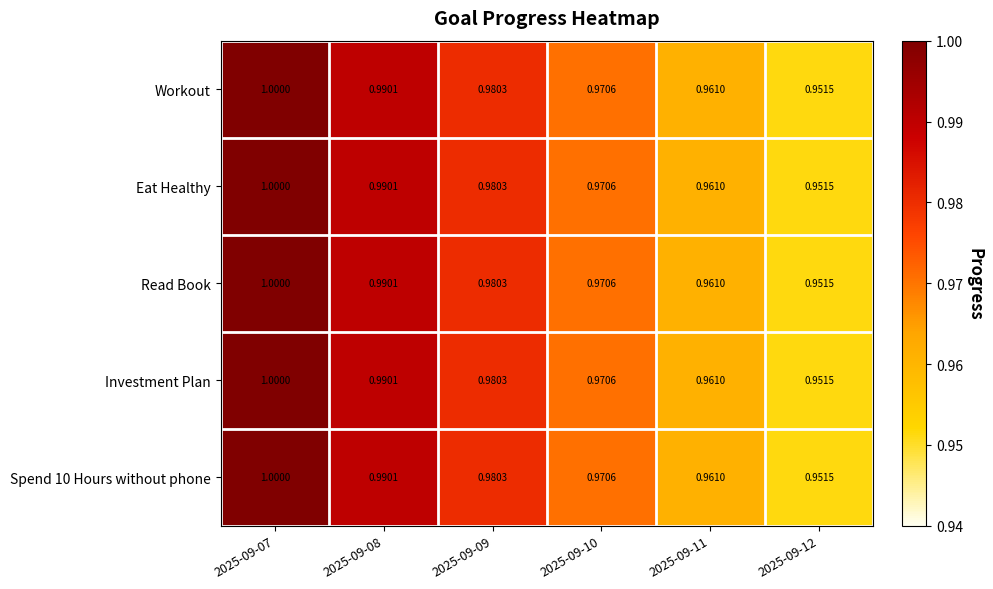

How many distinct data groups are displayed?

5